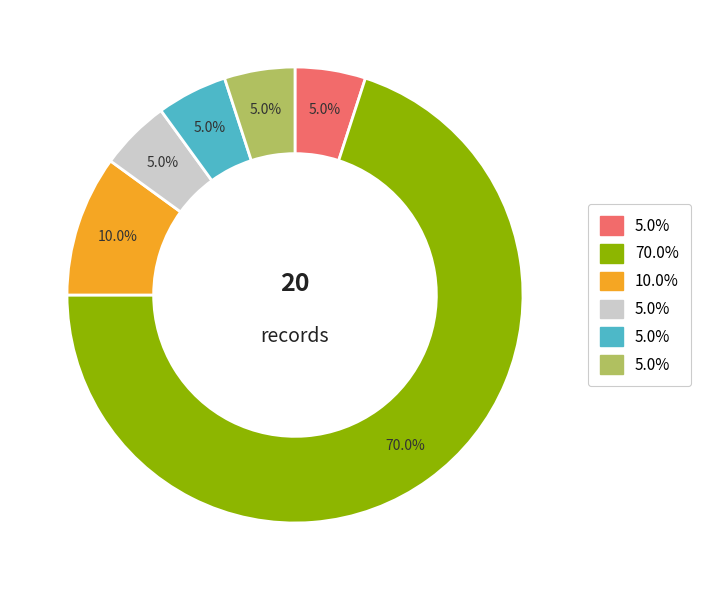

Does any single category account for the majority?

Yes